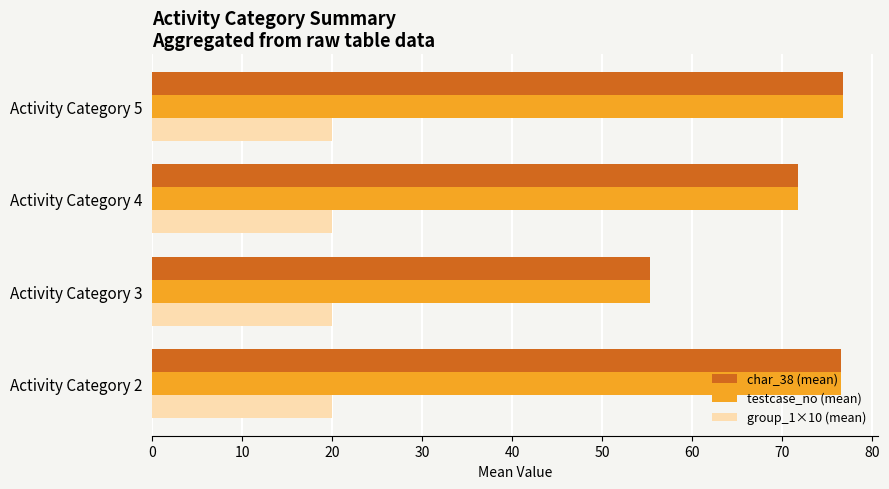

What is the difference between the maximum and second lowest values in the testcase_no (mean) series?

5.0